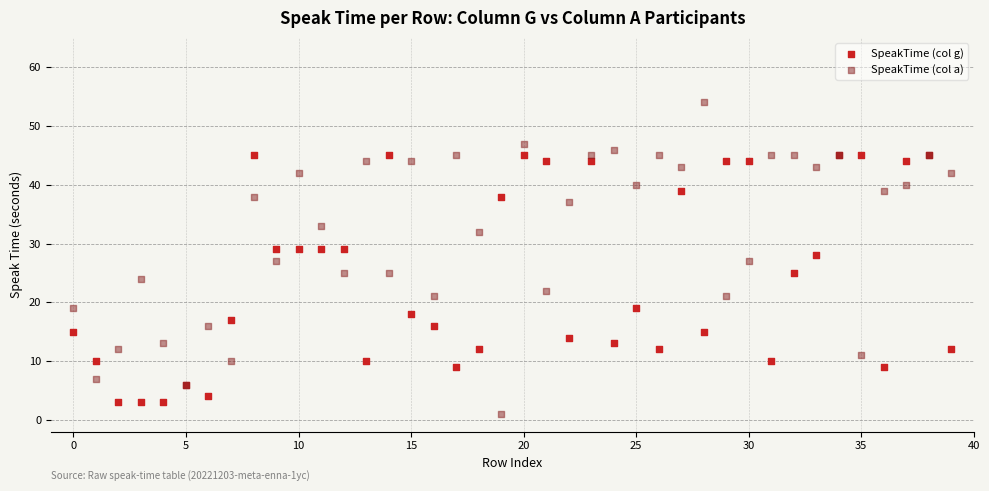

Which series reaches the maximum Y coordinate?

SpeakTime (col a)